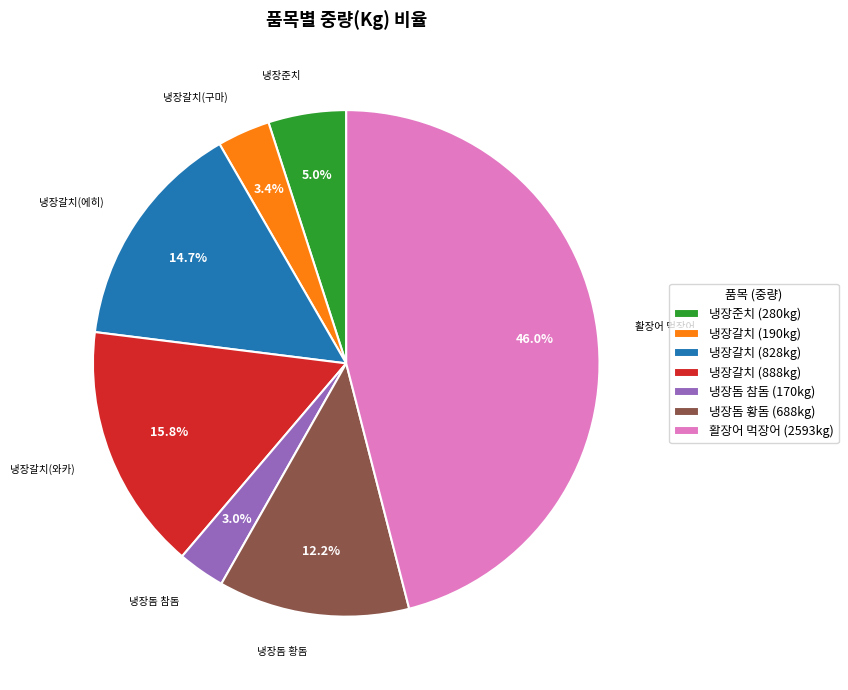

How many slices are in this pie chart?

7